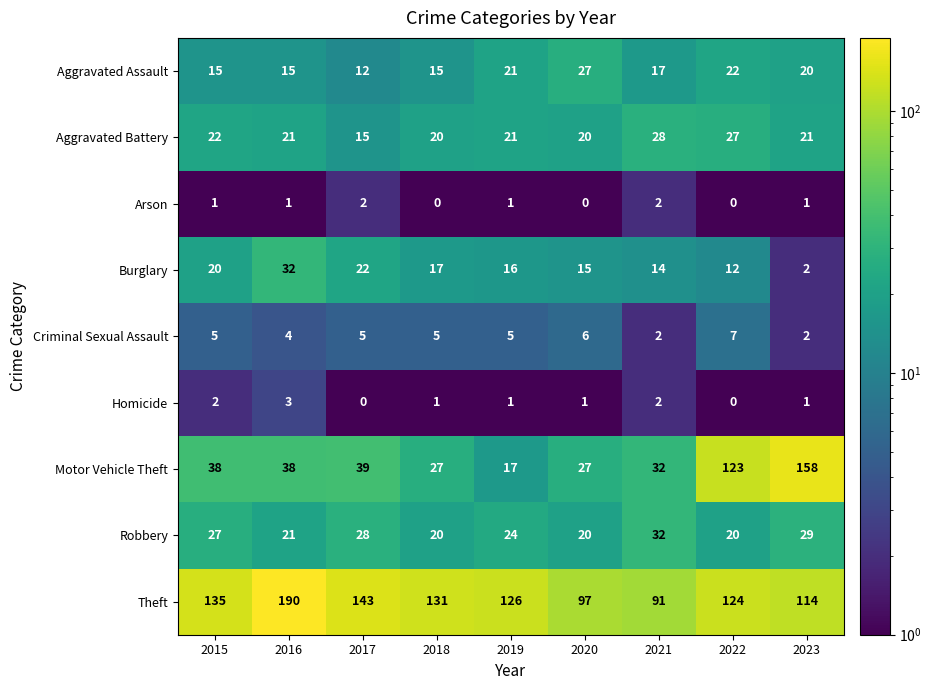

At which label does Aggravated Battery reach its peak?

2021